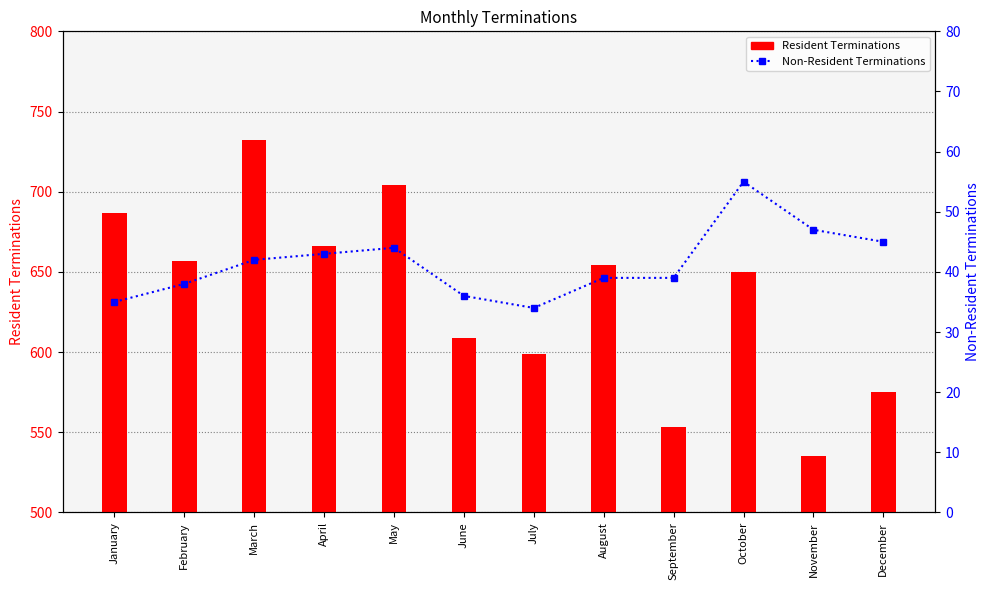

Which series has the largest range (max minus min)?

Resident Terminations